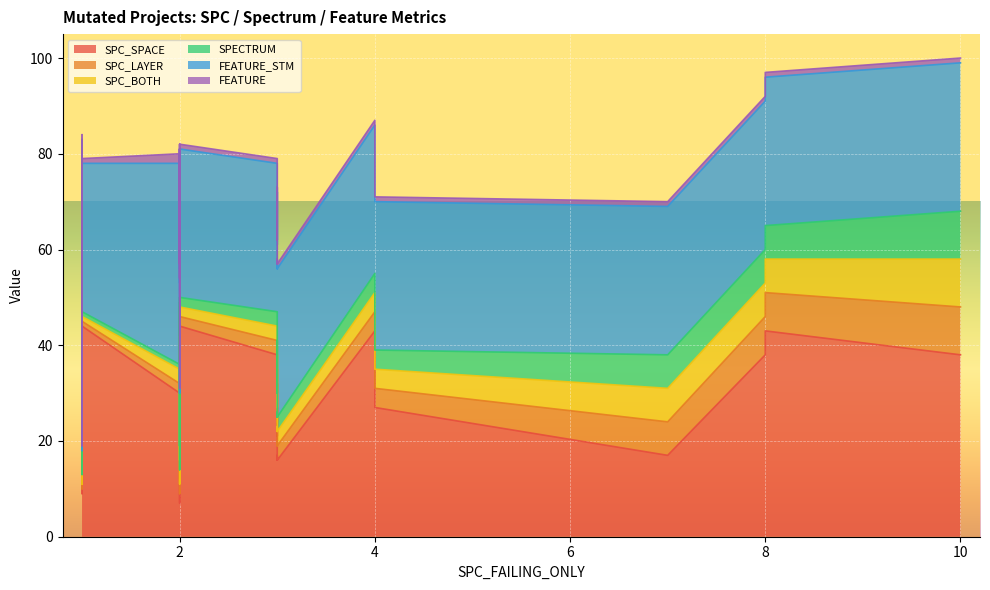

True or false: SPECTRUM and SPC_SPACE cross at least once.

False